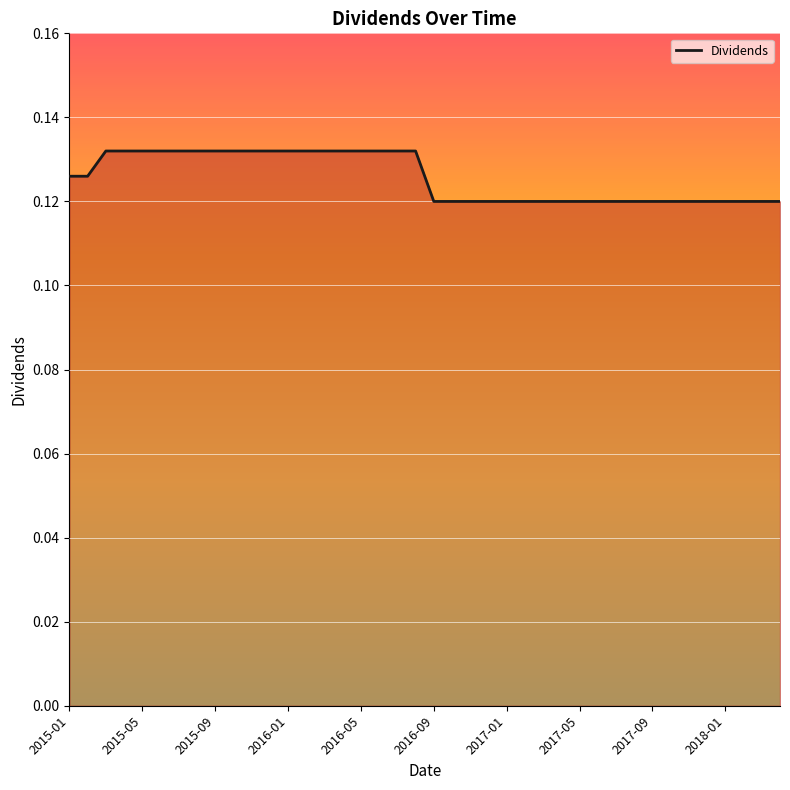

Is it true that the value at 2017-05 is 0.2?

False